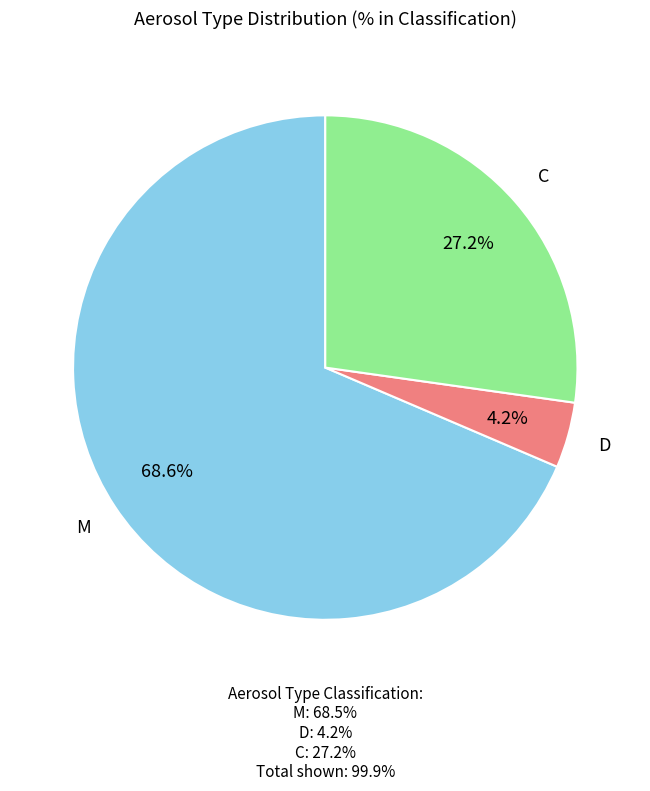

Is it true that D is 4% of the pie?

True